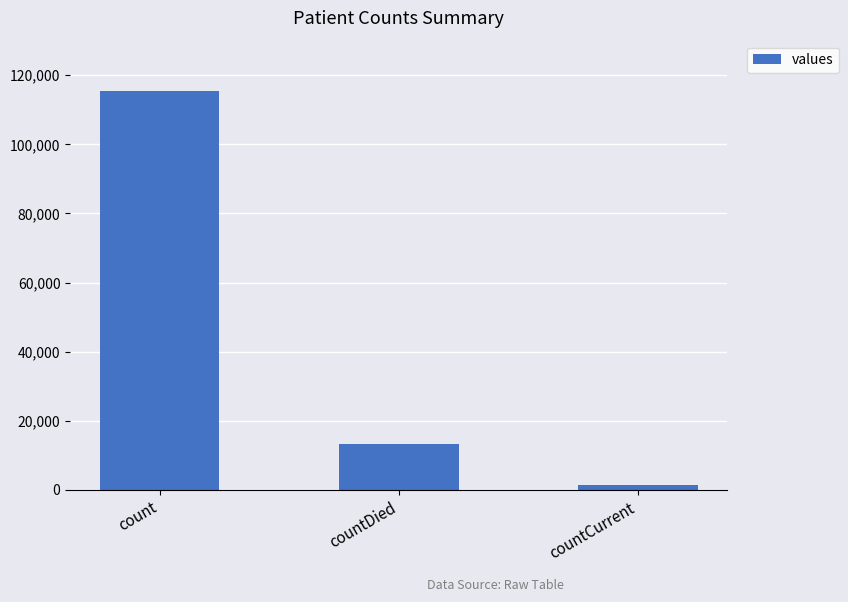

What is the smallest value displayed?

1383